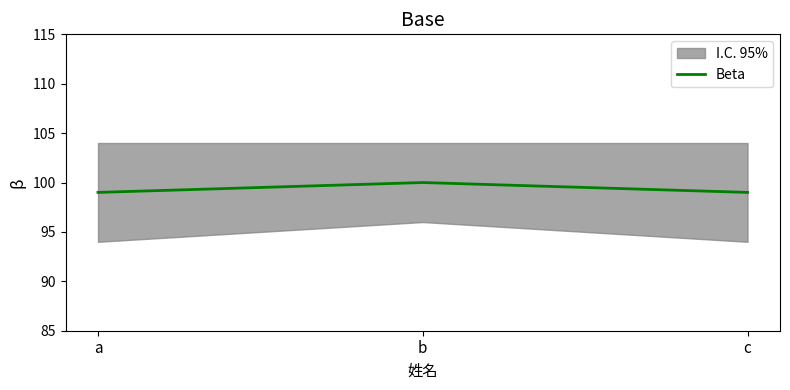

At which category does the chart reach its minimum across all series?

a